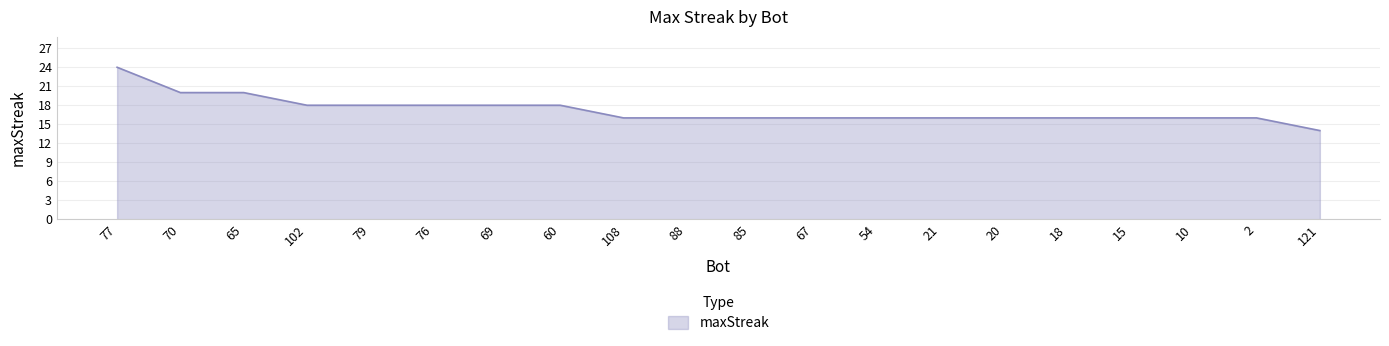

Between 54 and 77, which is larger?

77